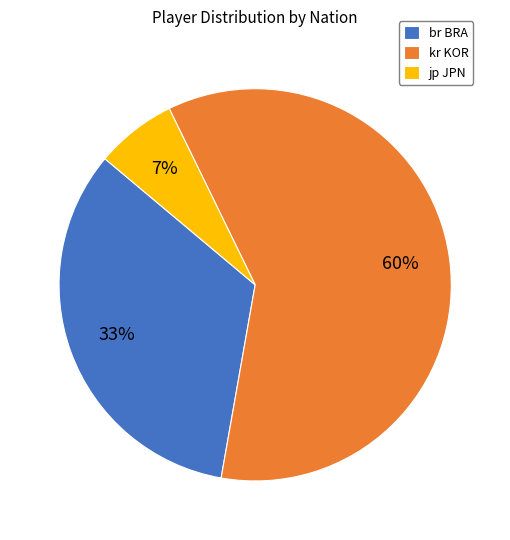

To the nearest percent, what is the difference between the kr KOR and br BRA slice percentages?

27%